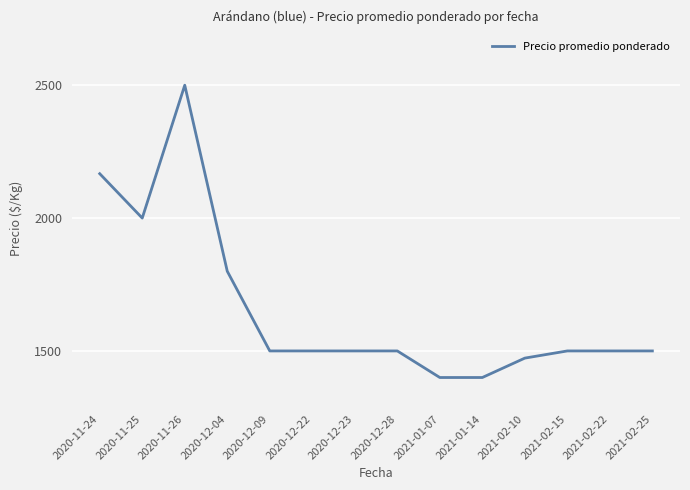

True or false: there are more than 0 points higher than both neighbors.

True